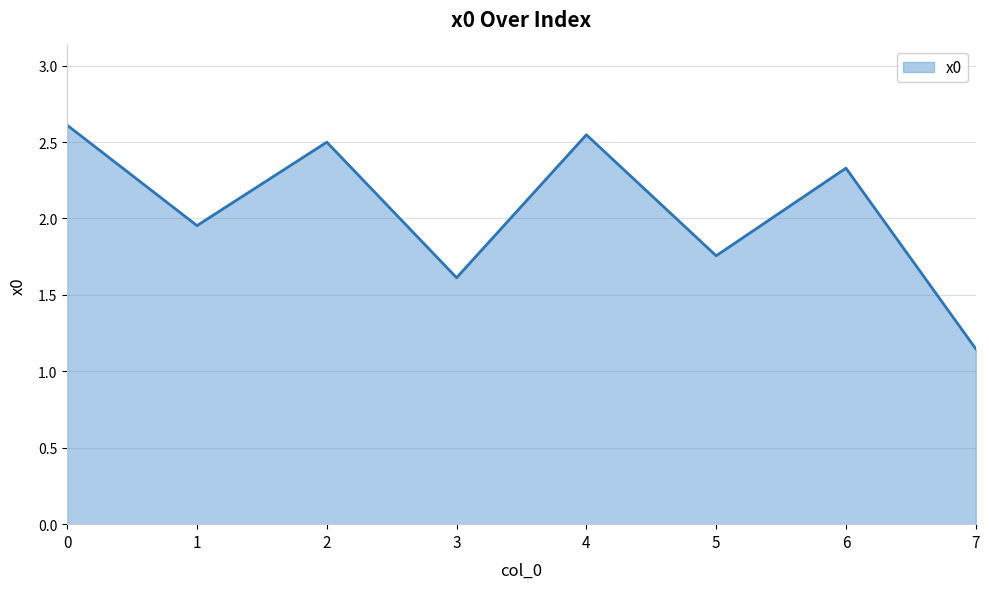

Is it true that the value at 6 is 2.3?

True